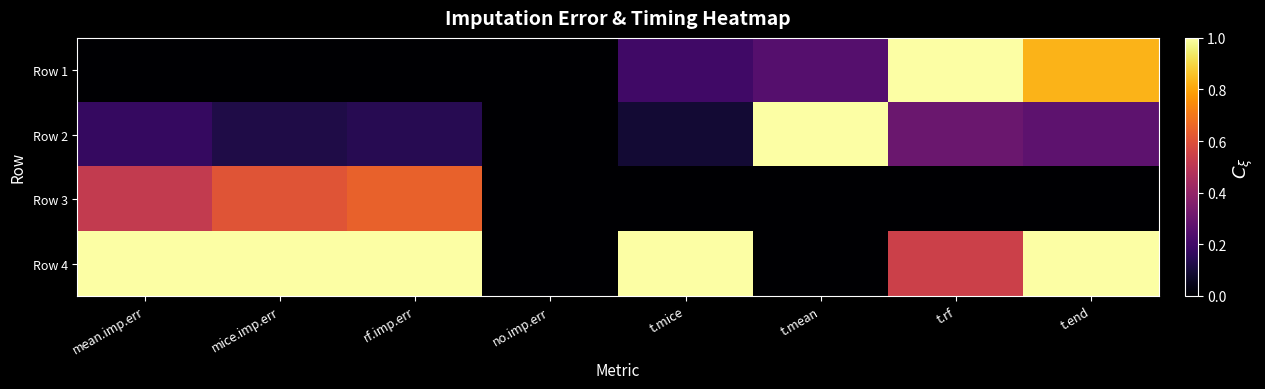

How many categories are shown in the chart?

8